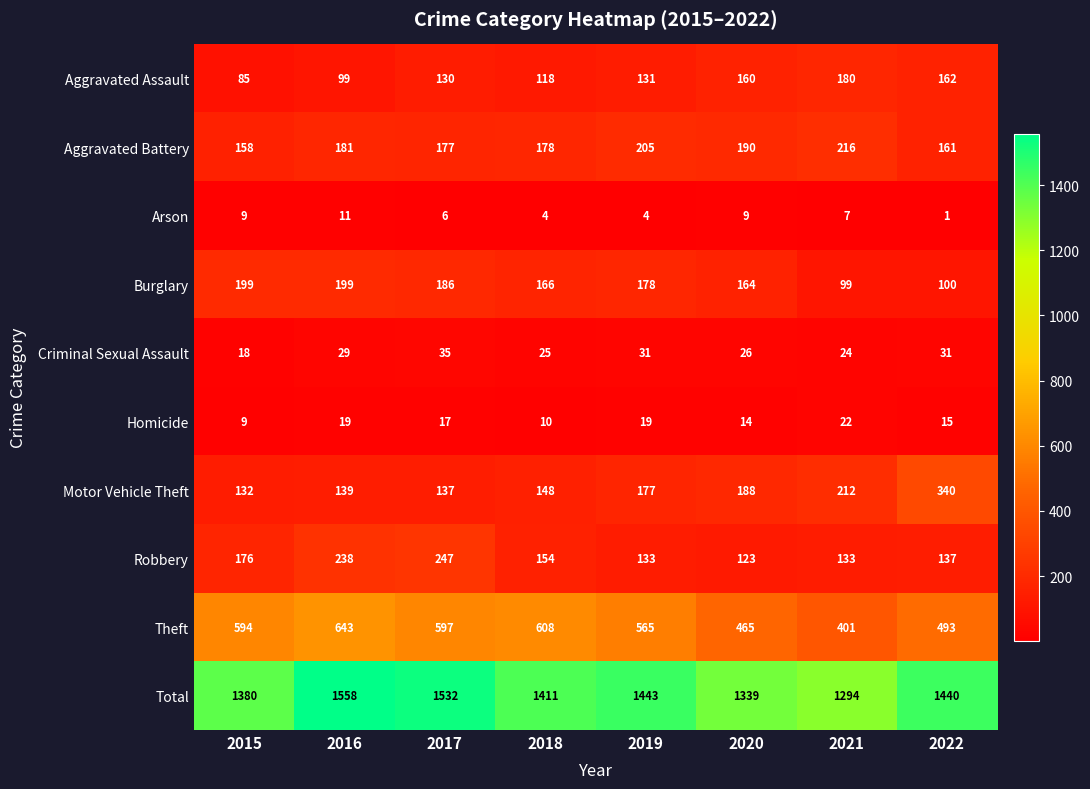

True or false: Robbery has a value of 154 at 2018.

True